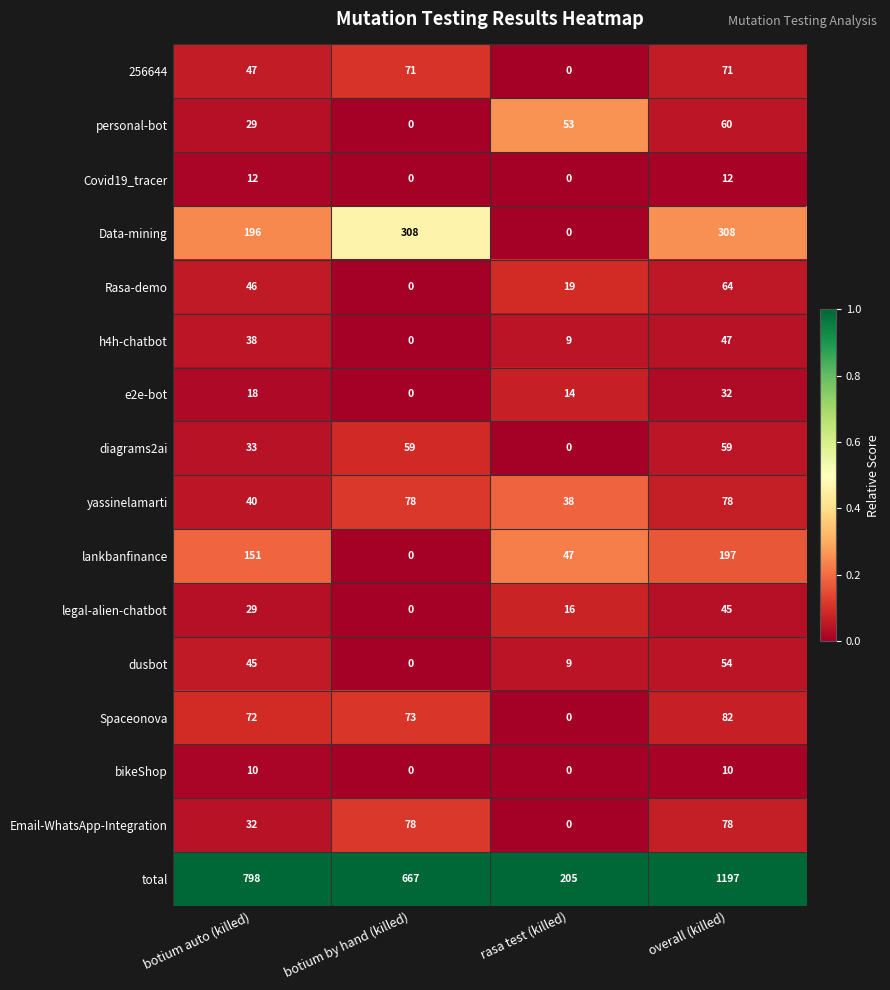

List the labels in order of total value, largest first.

overall (killed), botium auto (killed), botium by hand (killed), rasa test (killed)